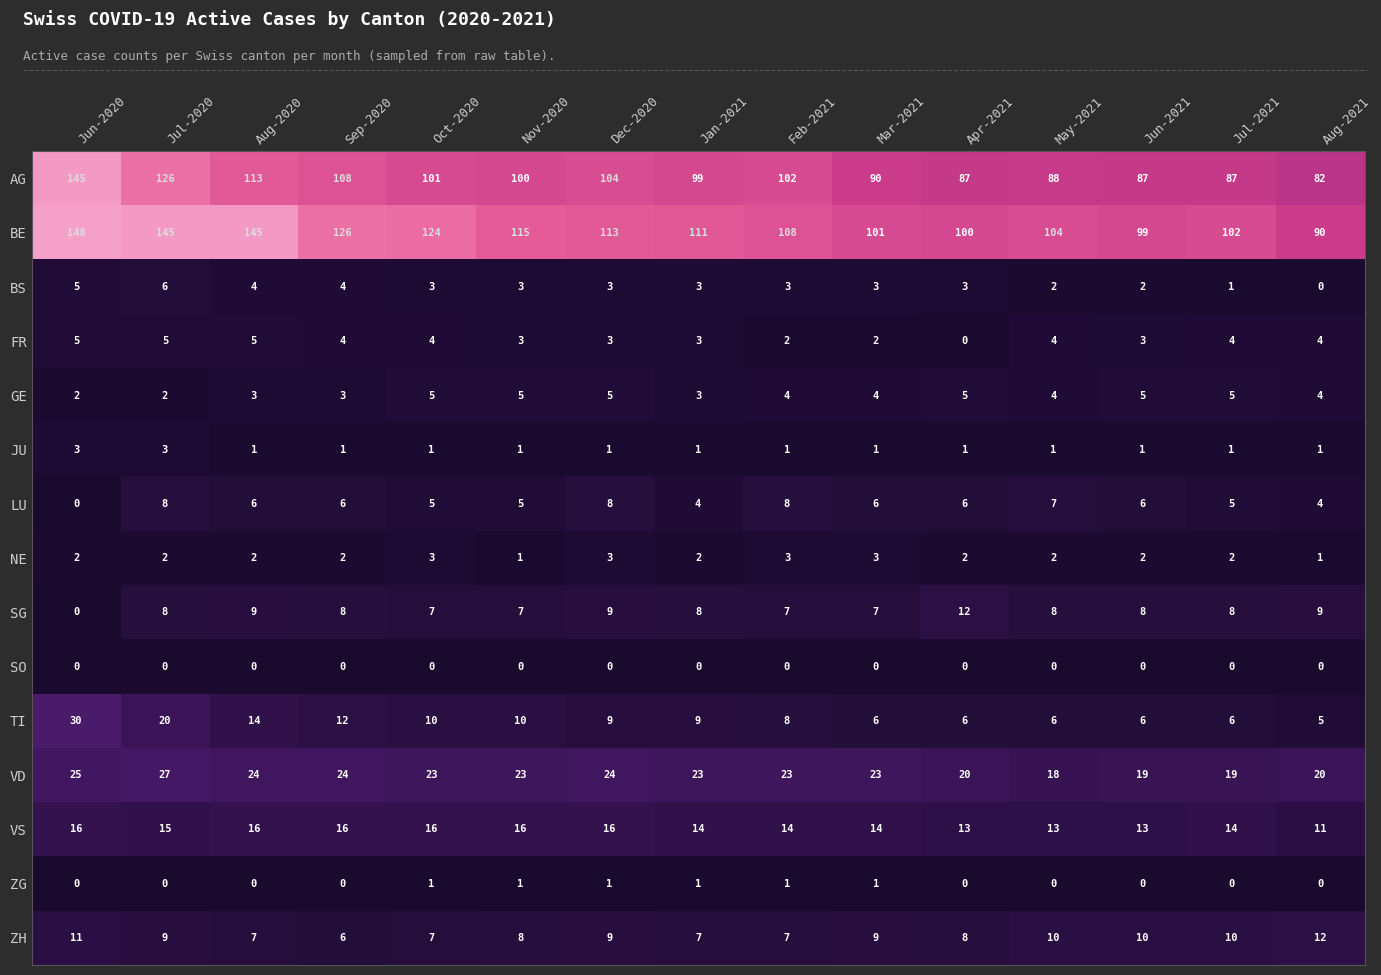

What is the approximate value of GE at Dec-2020?

5